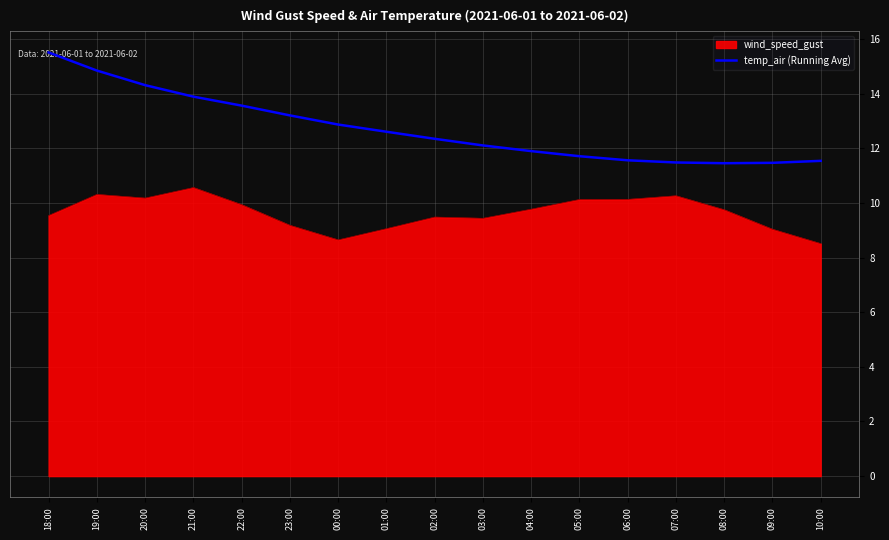

What position from the right is 04:00?

7